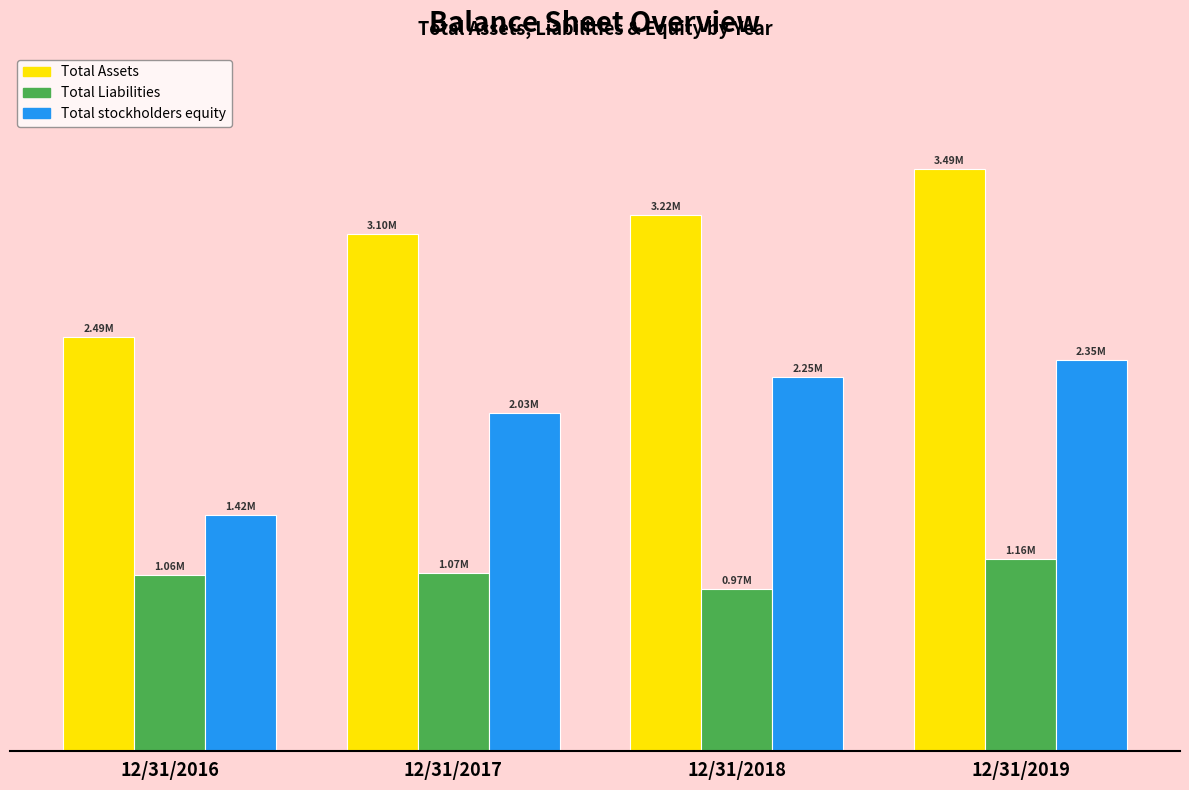

What is the difference between the highest and lowest values at 12/31/2017?

2033095